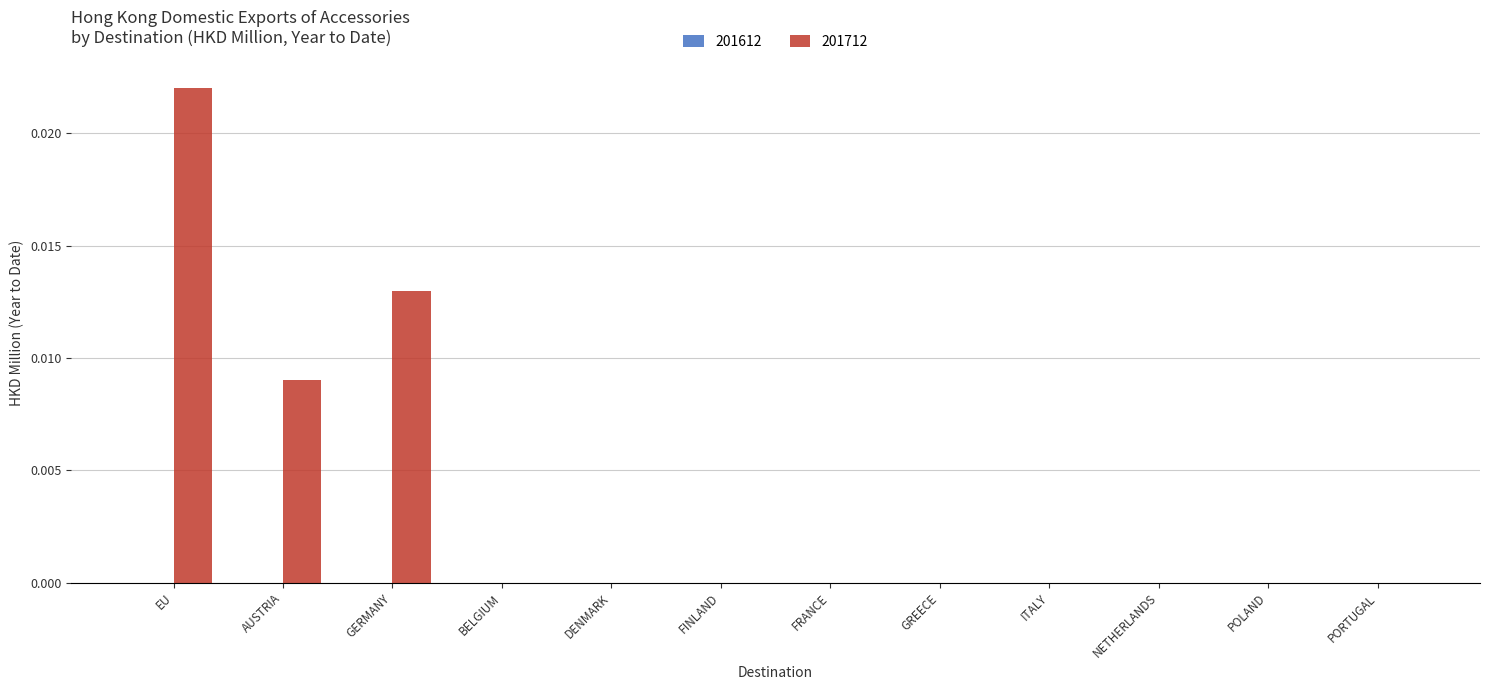

Is it true that the value at ITALY is 0.0?

True